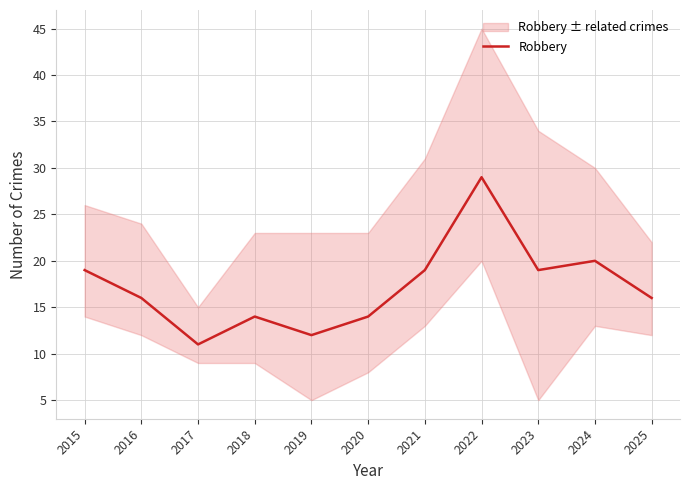

True or false: the data shows 25 at 2015.

False